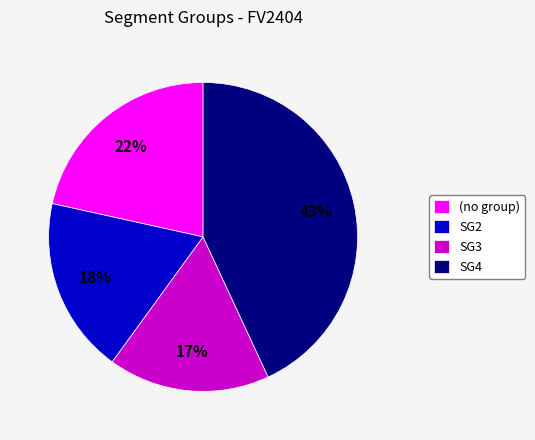

Rank the categories by value from lowest to highest.

SG3, SG2, (no group), SG4